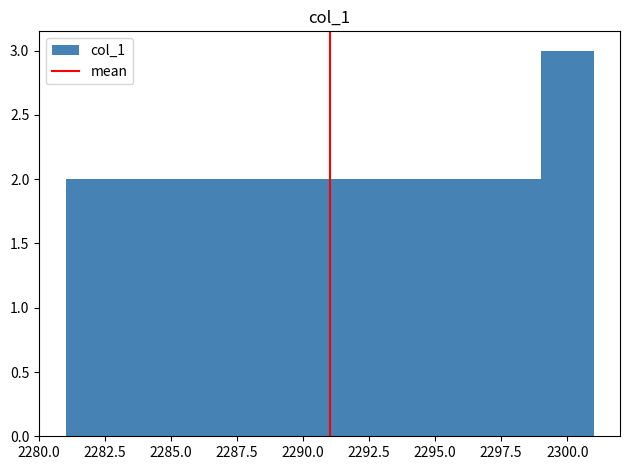

Reading left to right, list every bar in this chart as the range it spans on the x-axis followed by its height. The values are not printed on the chart, so give them approximately, as read against the axis.

2281 to 2283: 2
2283 to 2285: 2
2285 to 2287: 2
2287 to 2289: 2
2289 to 2291: 2
2291 to 2293: 2
2293 to 2295: 2
2295 to 2297: 2
2297 to 2299: 2
2299 to 2301: 3